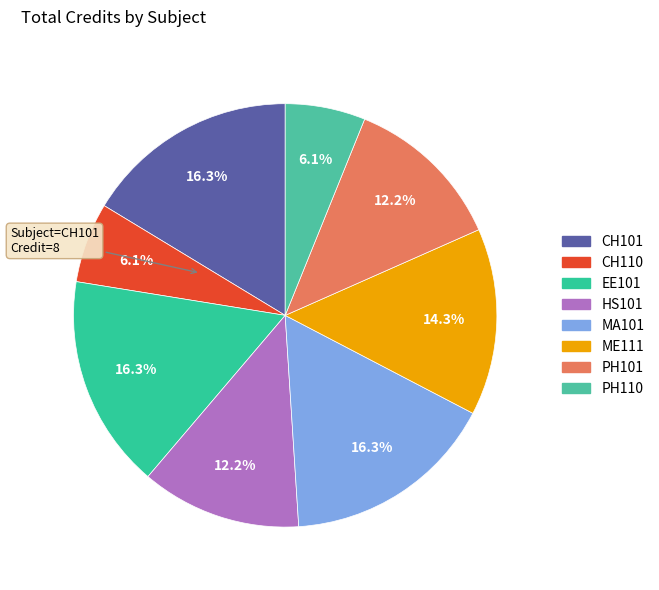

What percentage is NOT represented by CH110?

93.9%